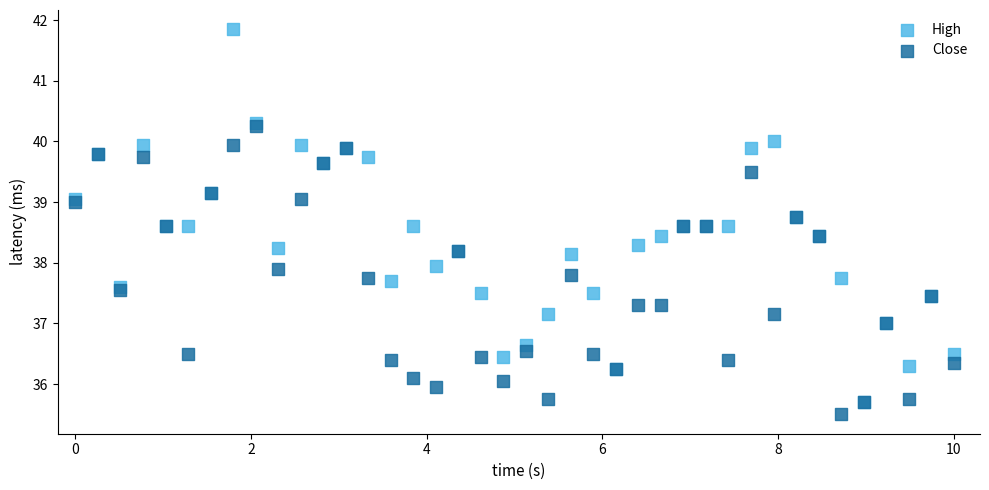

What are all the series names shown in the legend?

High, Close